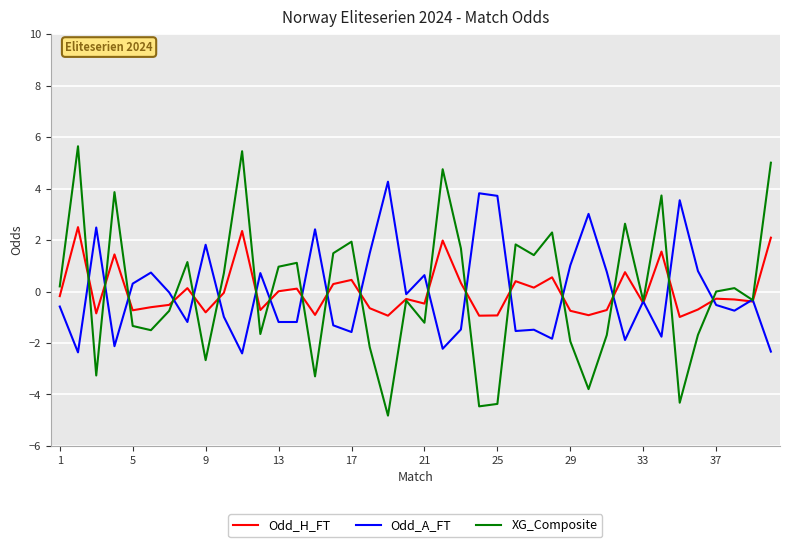

What is the minimum value for Odd_A_FT?

-2.4